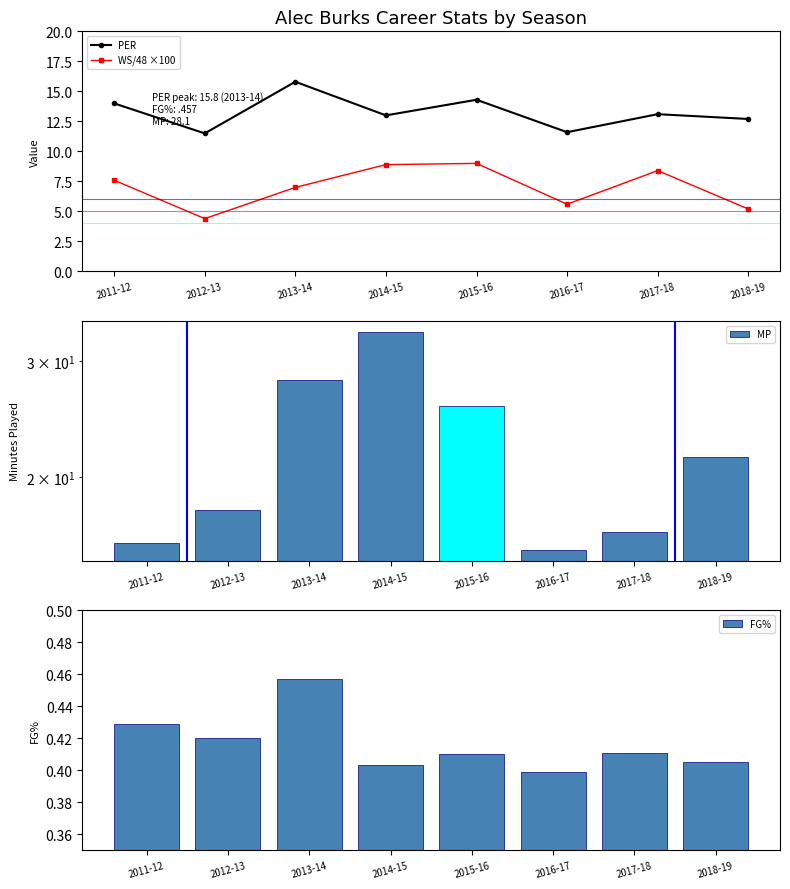

Is it true that MP equals 17.8 at 2012-13?

True